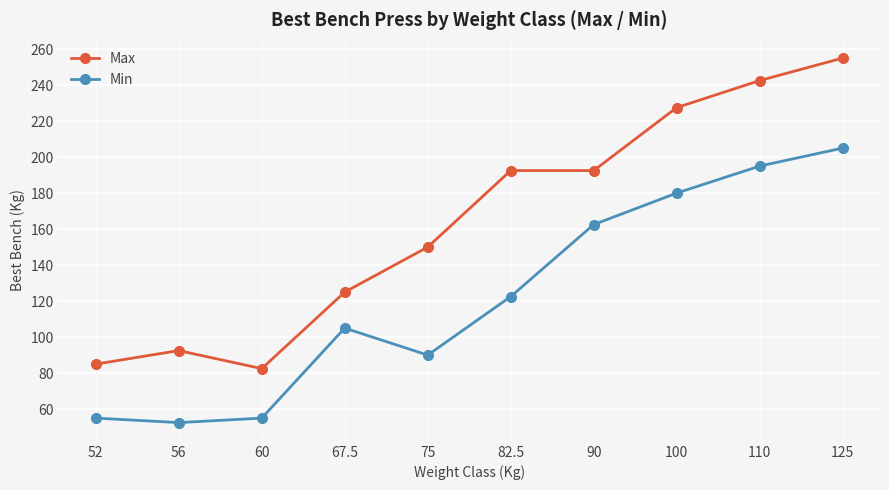

What is the highest value of the Max series?

255.0